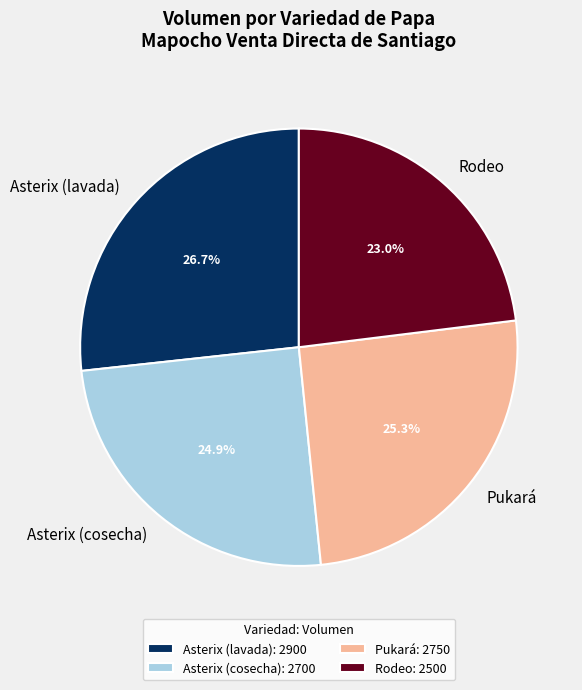

What percentage is NOT represented by Rodeo?

77.0%